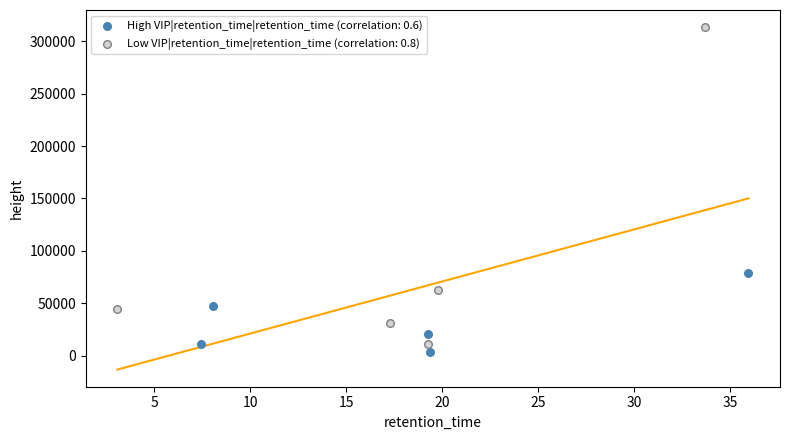

Which series reaches the minimum Y coordinate?

High VIP|retention_time|retention_time (correlation: 0.6)